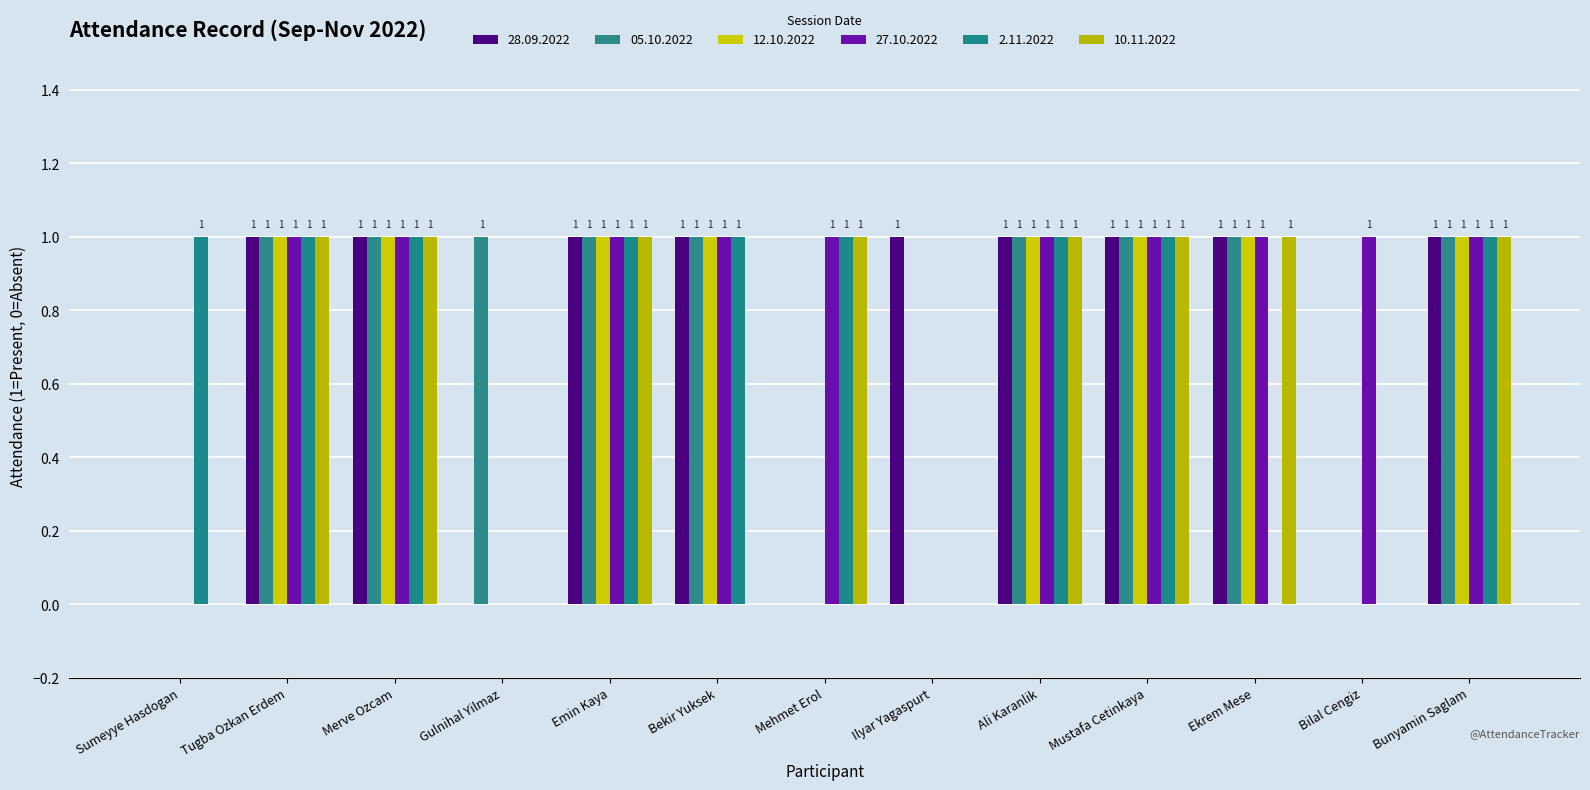

The 2.11.2022 series shows 0 at Tugba Ozkan Erdem. True or false?

False